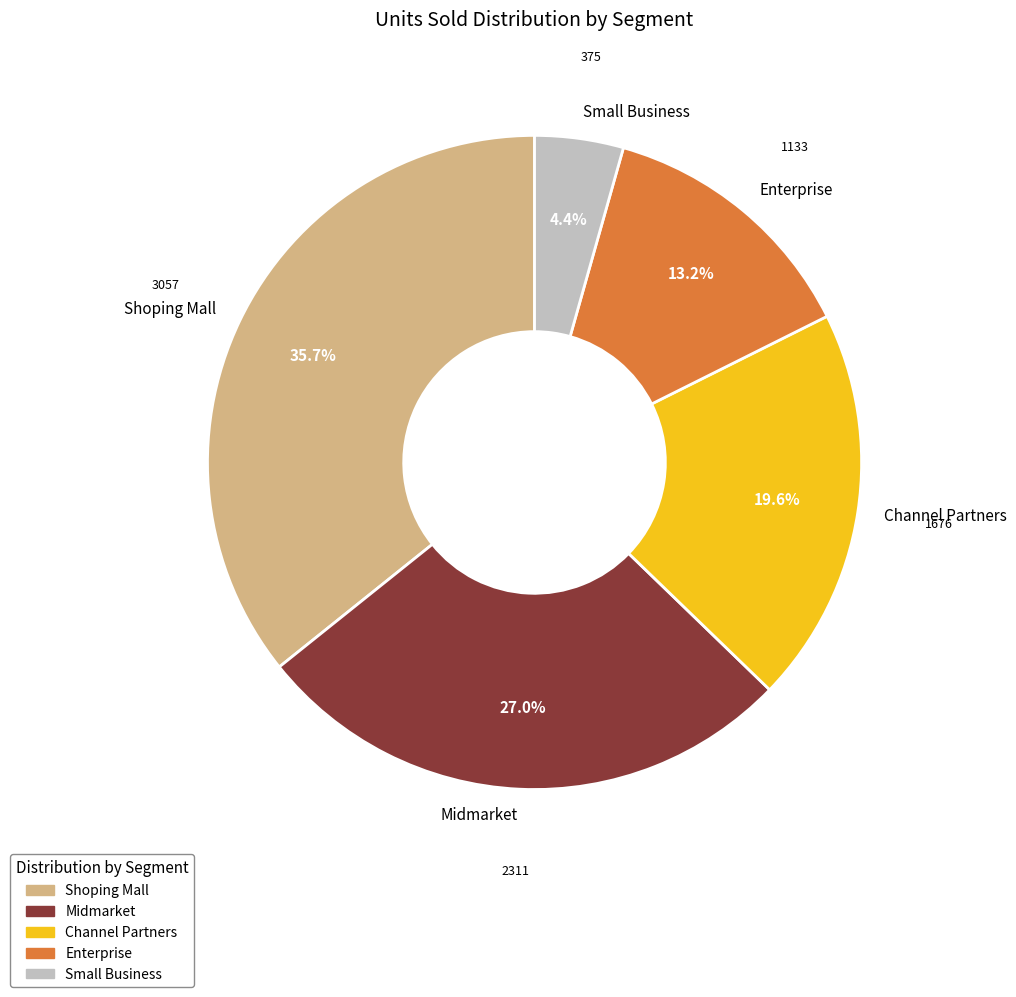

Rank the categories by value from lowest to highest.

Small Business, Enterprise, Channel Partners, Midmarket, Shoping Mall